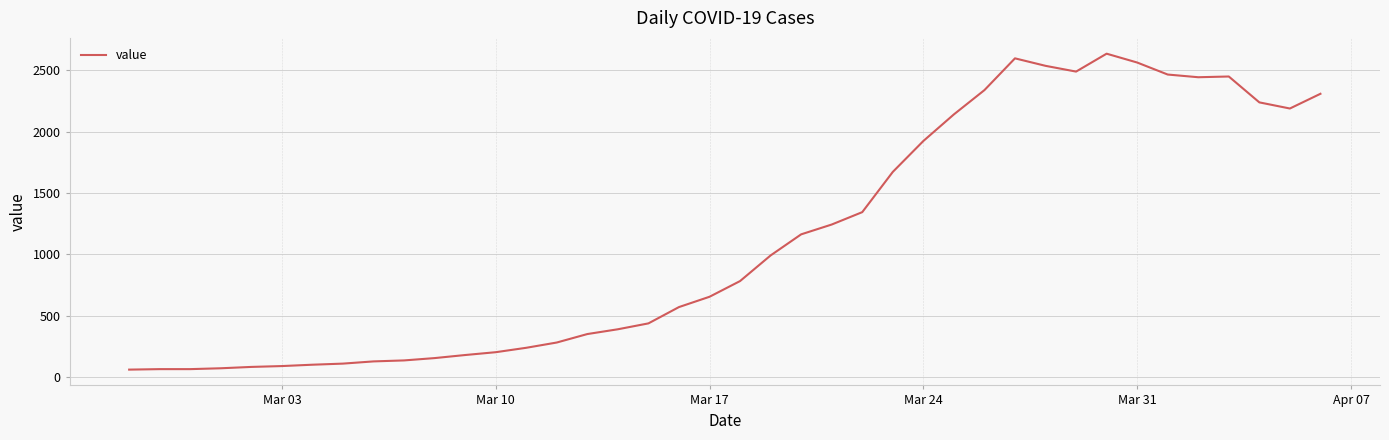

What is the difference between the maximum and minimum values?

2576